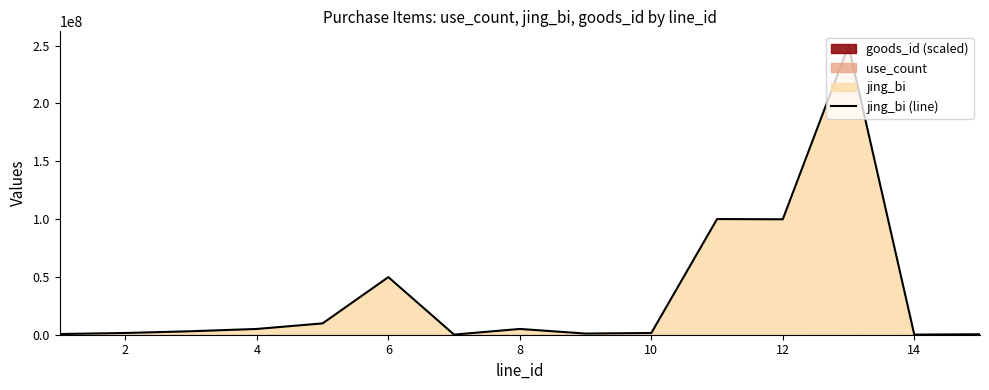

What is the difference between the maximum and second lowest values?

249700000